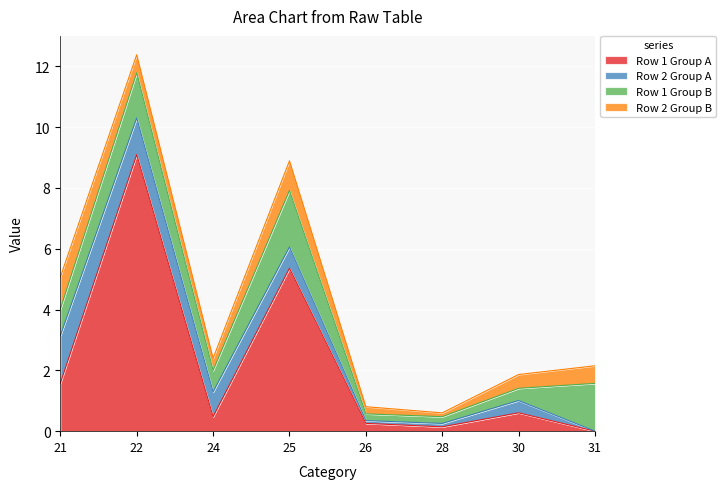

The Row 1 Group B series shows 1.6 at 31. True or false?

True